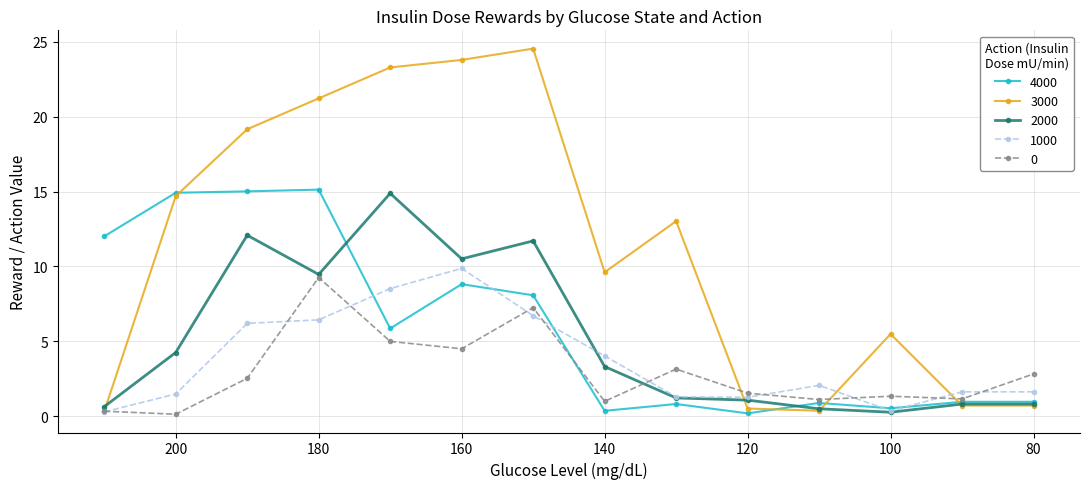

What is the spread (max minus min) of values at 120?

1.4